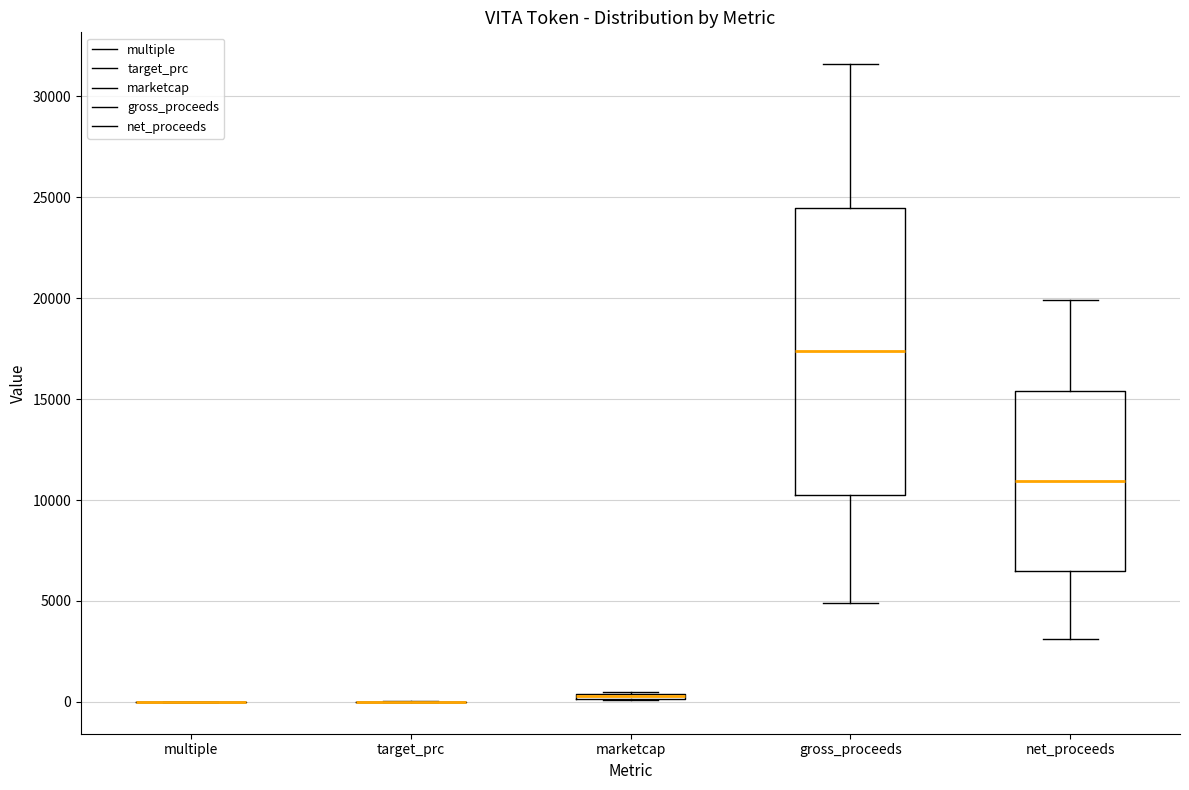

Comparing the boxes themselves (not the whiskers), which one is the tallest?

gross_proceeds